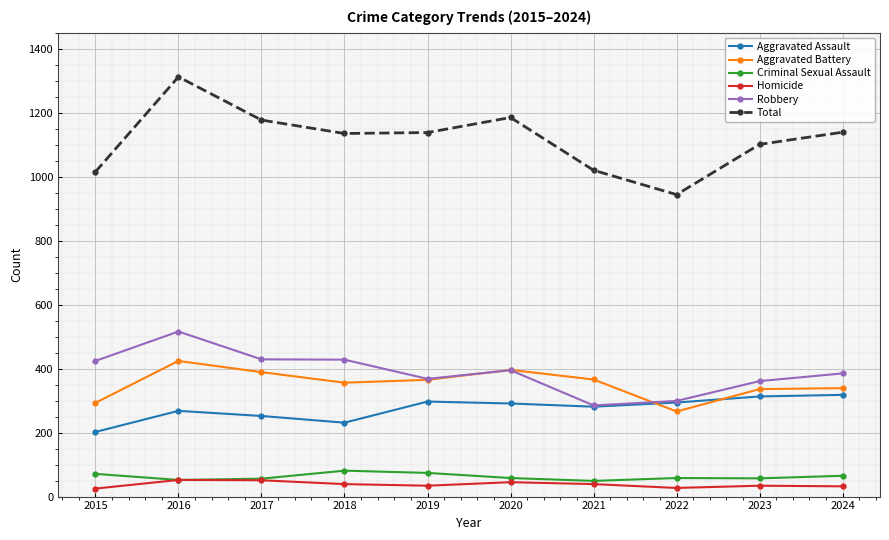

What is the maximum value for Aggravated Assault?

318